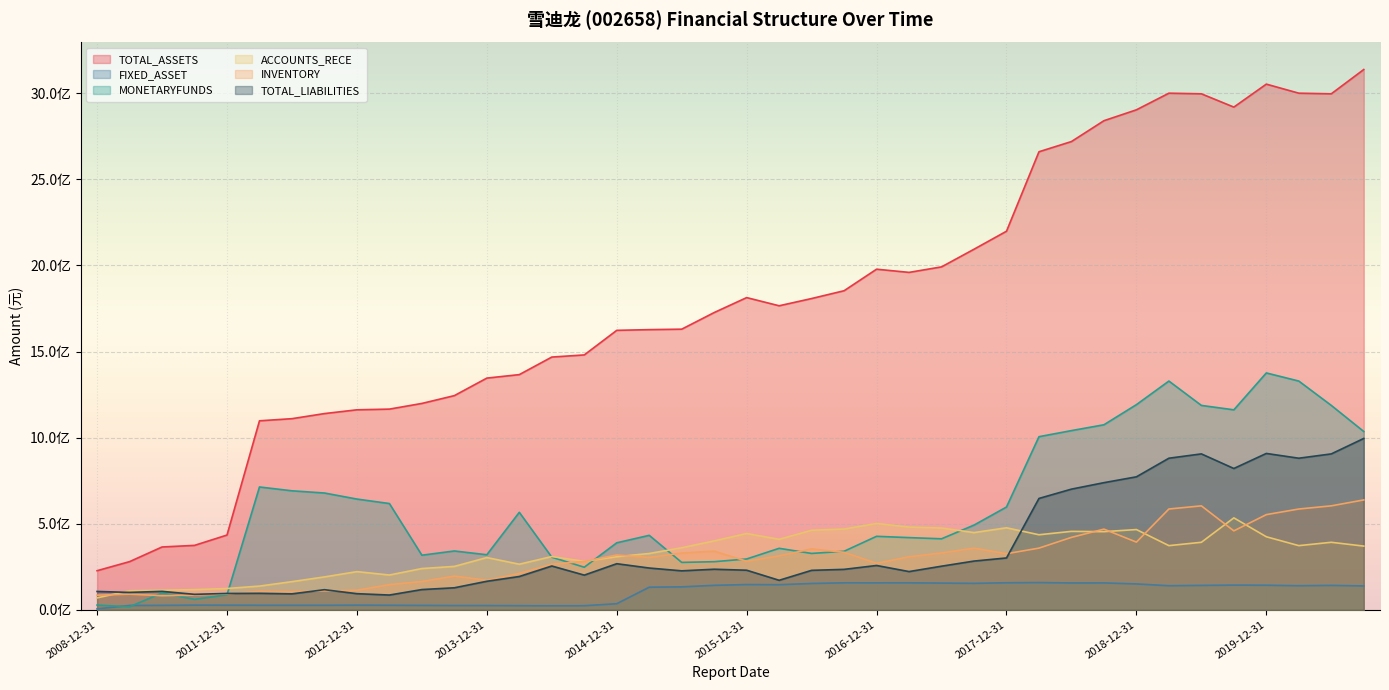

What is the sum of the INVENTORY values at 2018-09-30 and 2016-06-30?

822095856.1